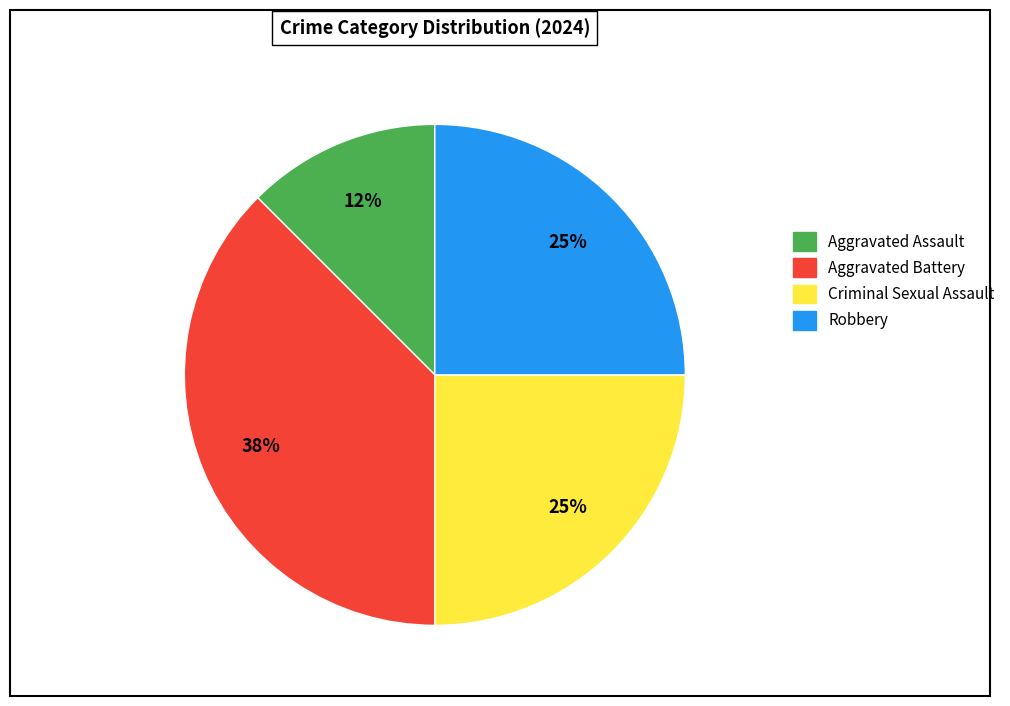

To the nearest percent, what percentage of the pie is Criminal Sexual Assault?

25%